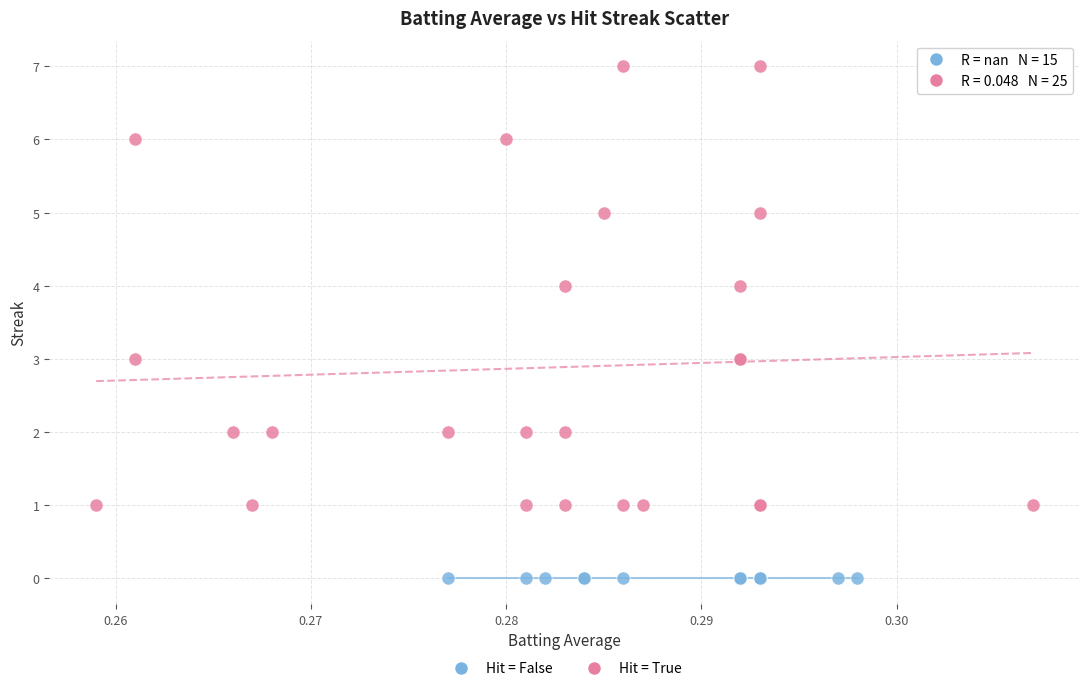

Which series reaches the maximum Y coordinate?

Hit = True